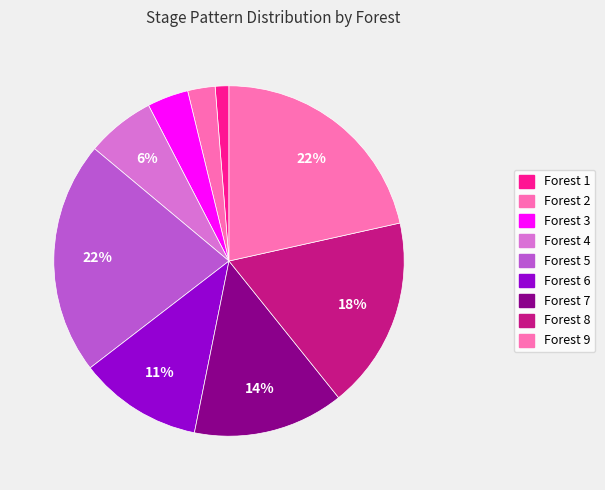

How many segments does this pie chart have?

9